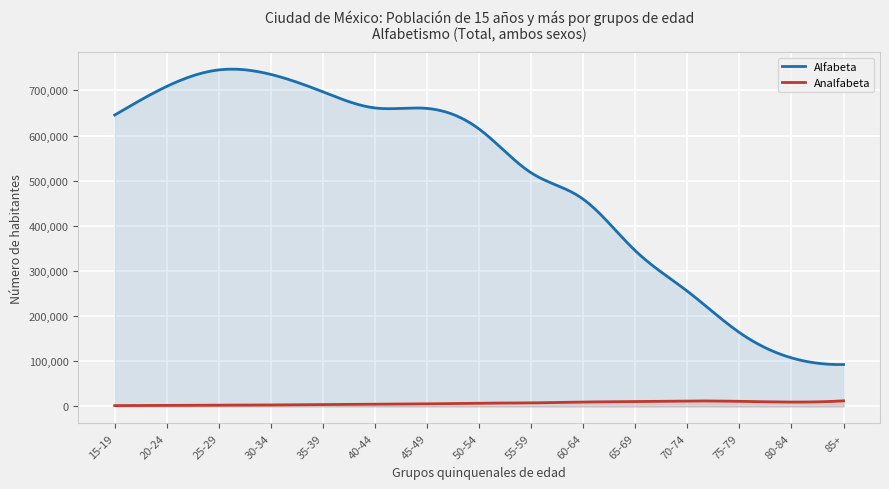

How many interior local peaks does the Alfabeta series have?

1